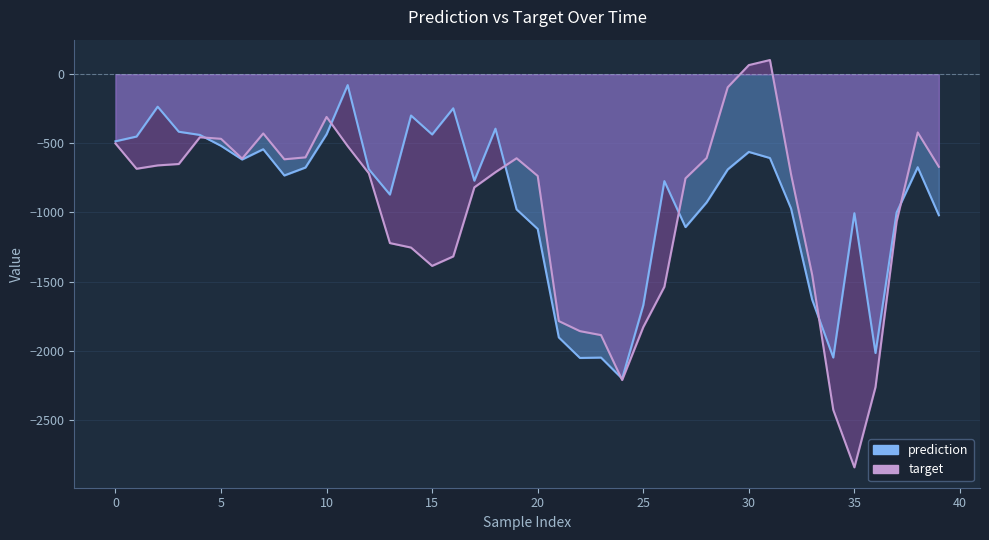

Where do prediction and target first cross each other?

4 and 5